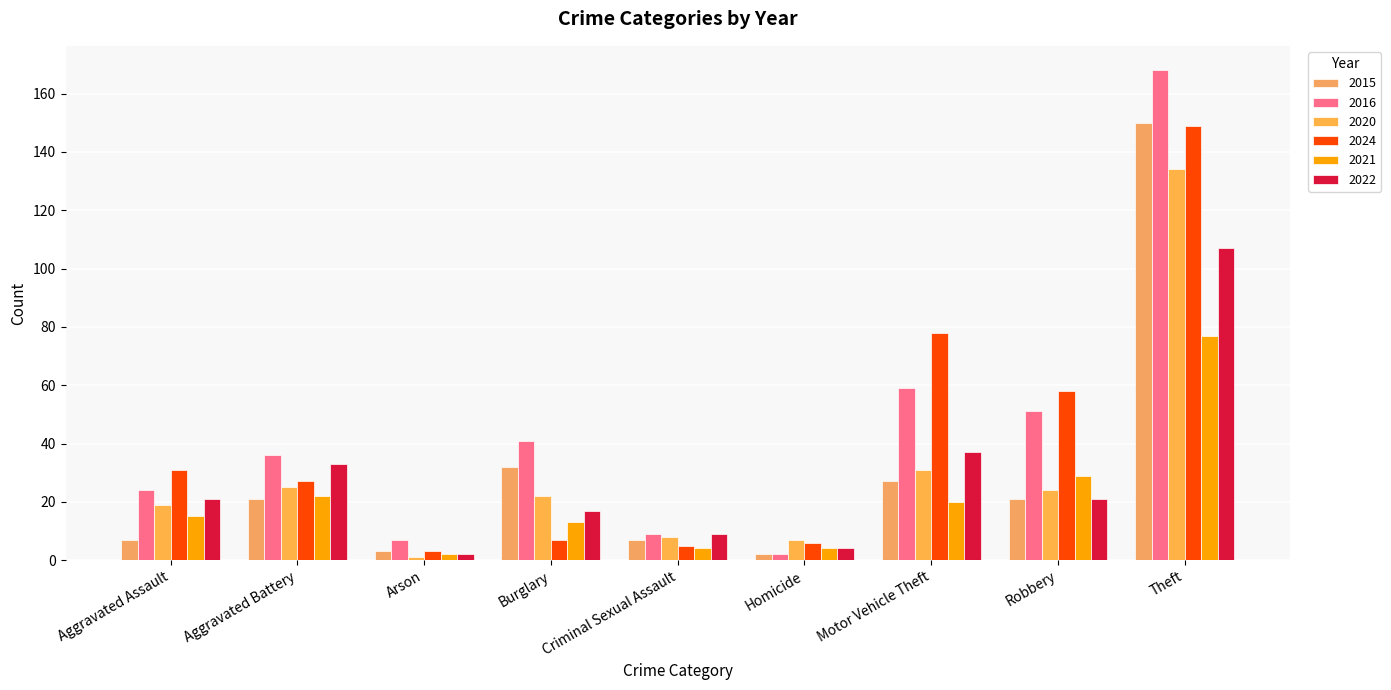

What are all the series names shown in the legend?

2015, 2016, 2020, 2024, 2021, 2022